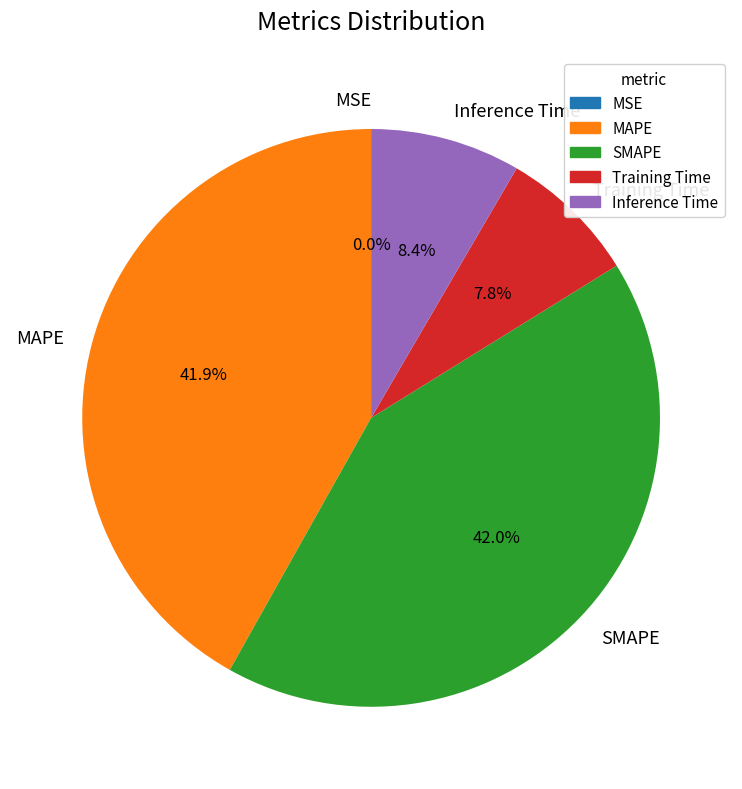

To the nearest percent, what portion does Inference Time represent?

8%